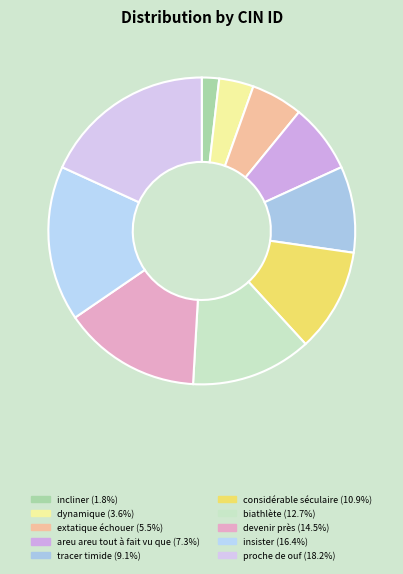

Rank the categories by value from lowest to highest.

incliner, dynamique, extatique échouer, areu areu tout à fait vu que, tracer timide, considérable séculaire, biathlète, devenir près, insister, proche de ouf